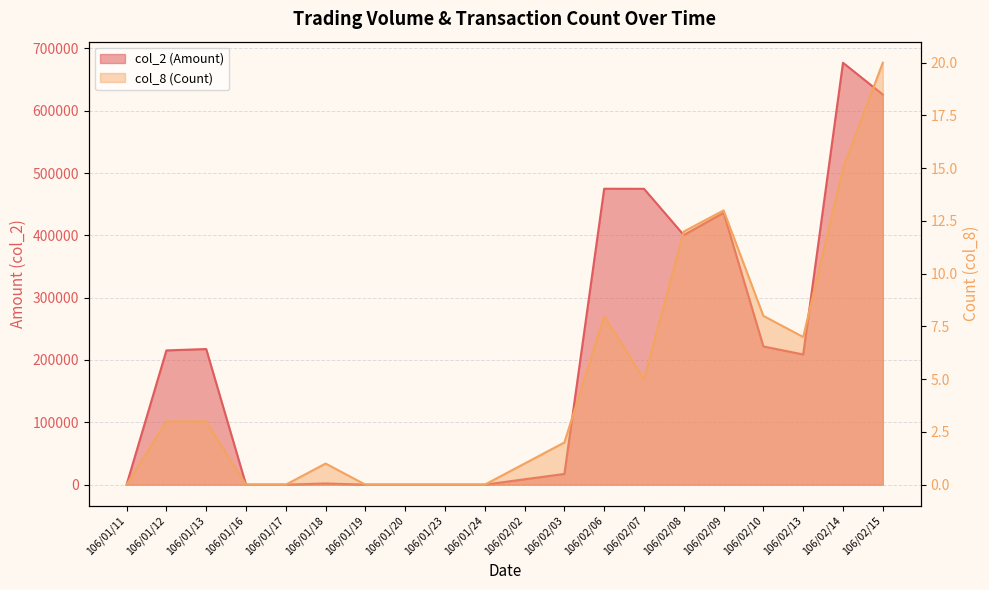

True or false: col_8 (Count) and col_2 (Amount) intersect in this chart.

False